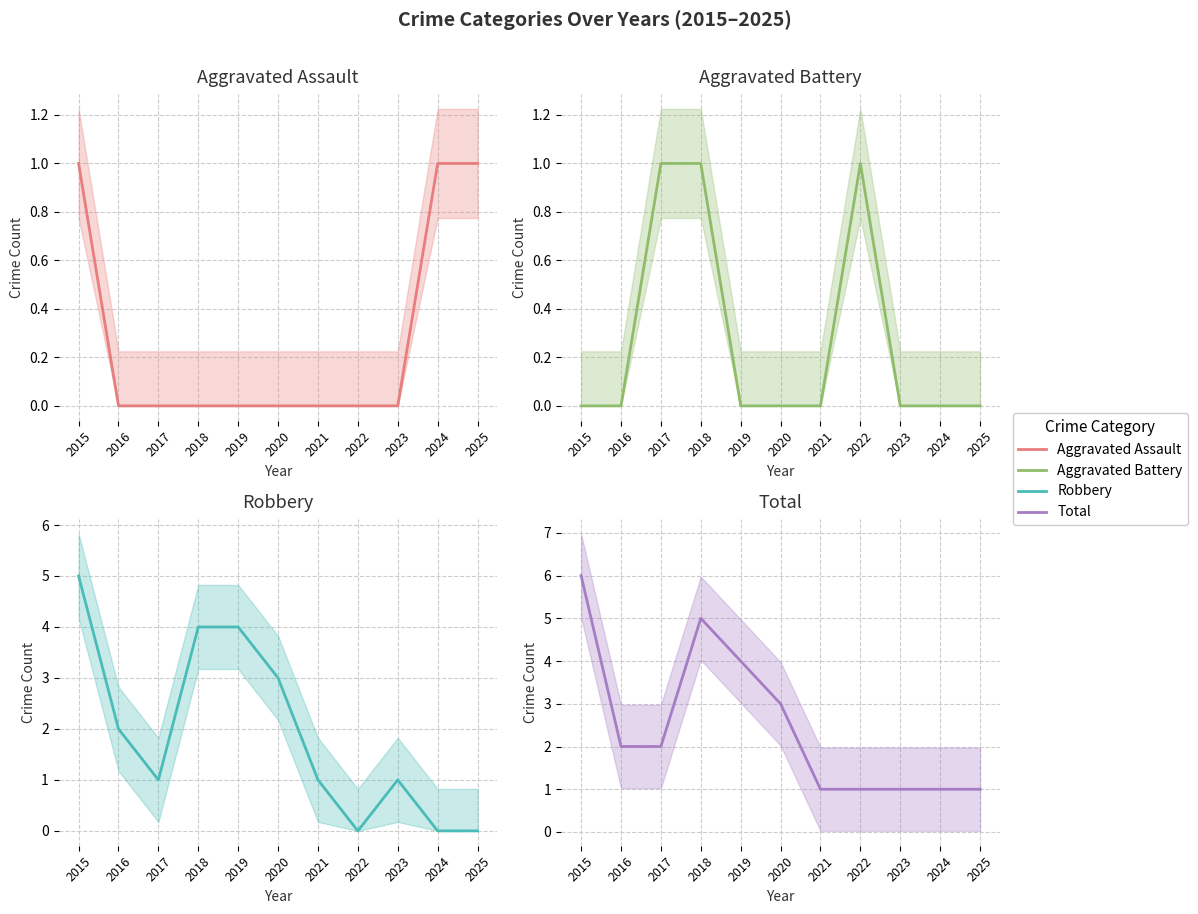

True or false: Aggravated Battery and Total intersect in this chart.

False